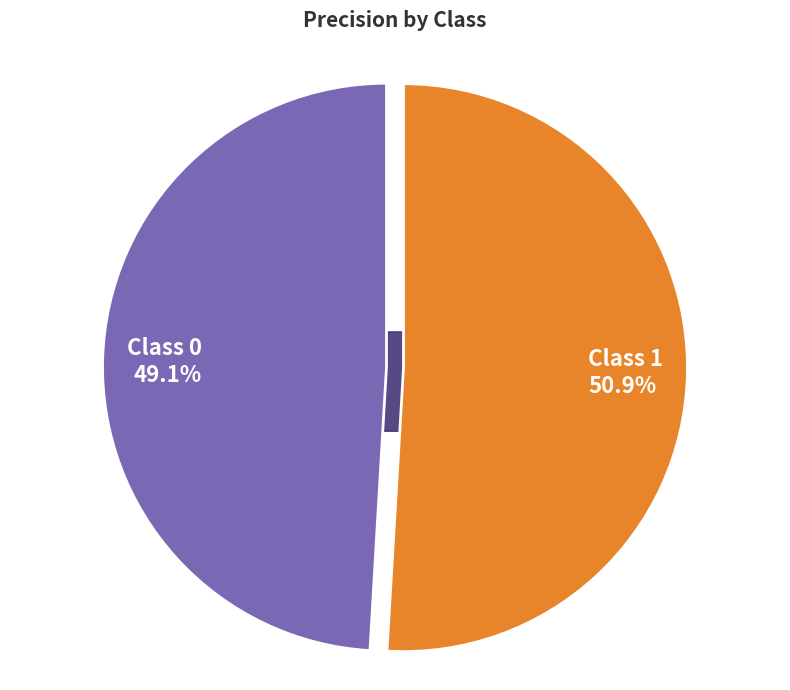

Is the sum of 1 and 0 greater than half?

Yes